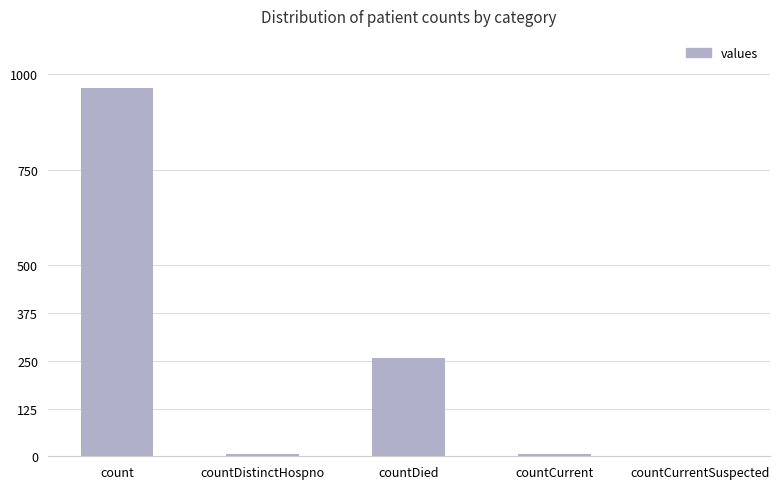

How many categories are shown in the chart?

5